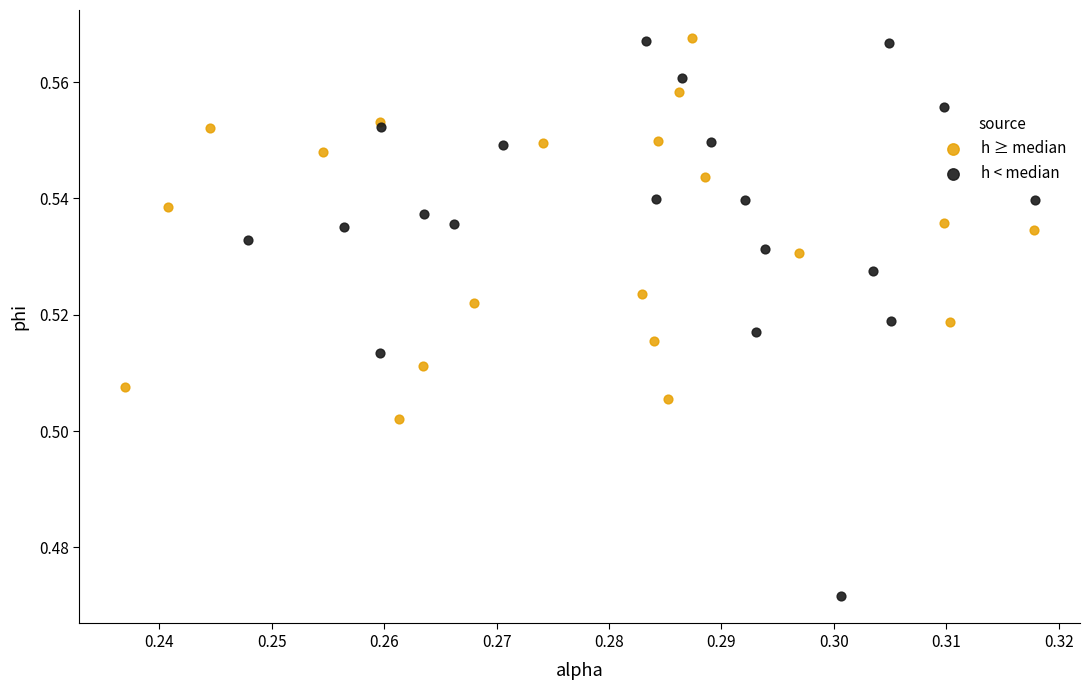

Which series has the widest spread of Y values?

h < median